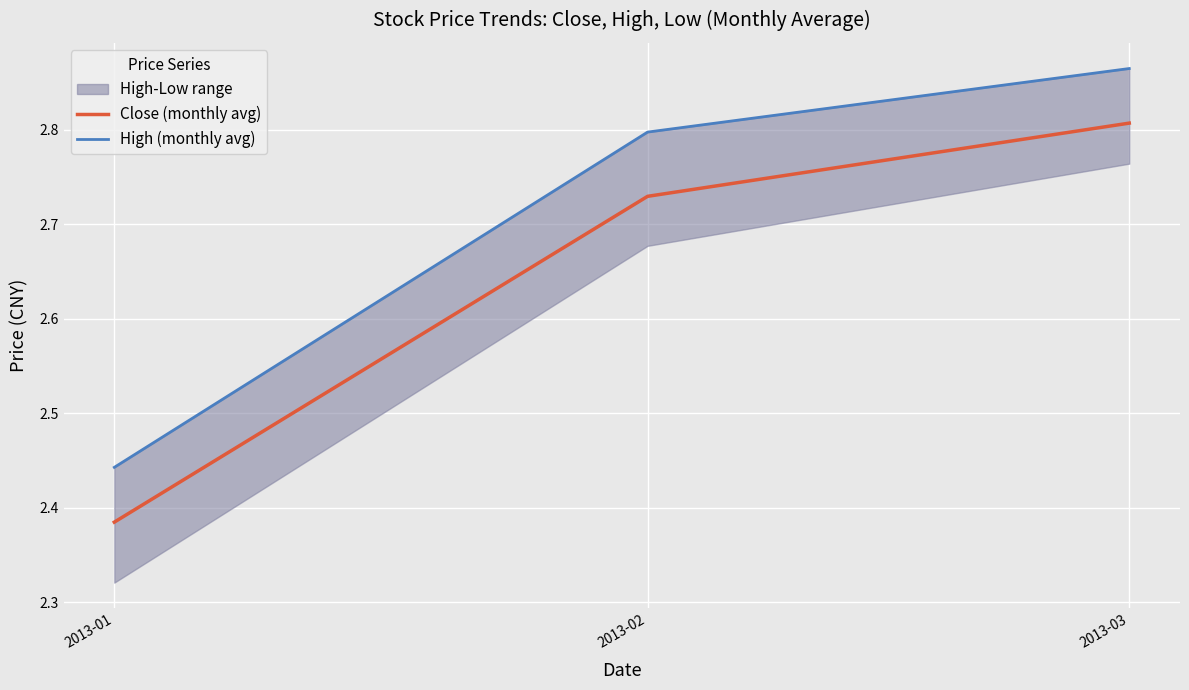

Read the High (monthly avg) value at 2013-03.

2.9